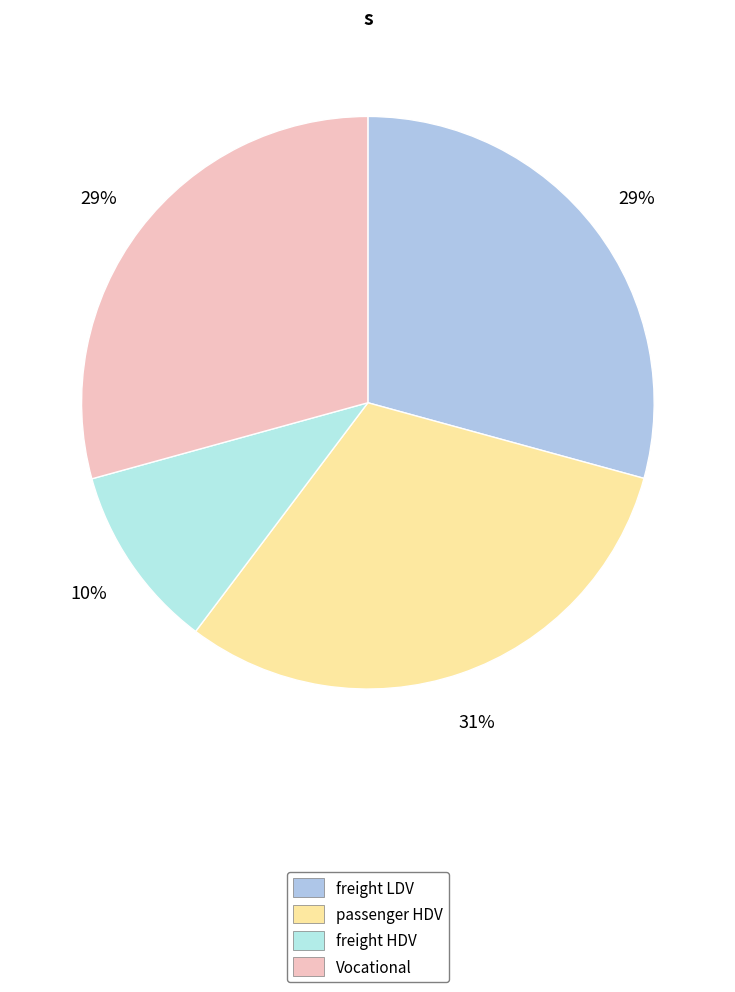

Rank the categories by value from highest to lowest.

passenger HDV, Vocational, freight LDV, freight HDV